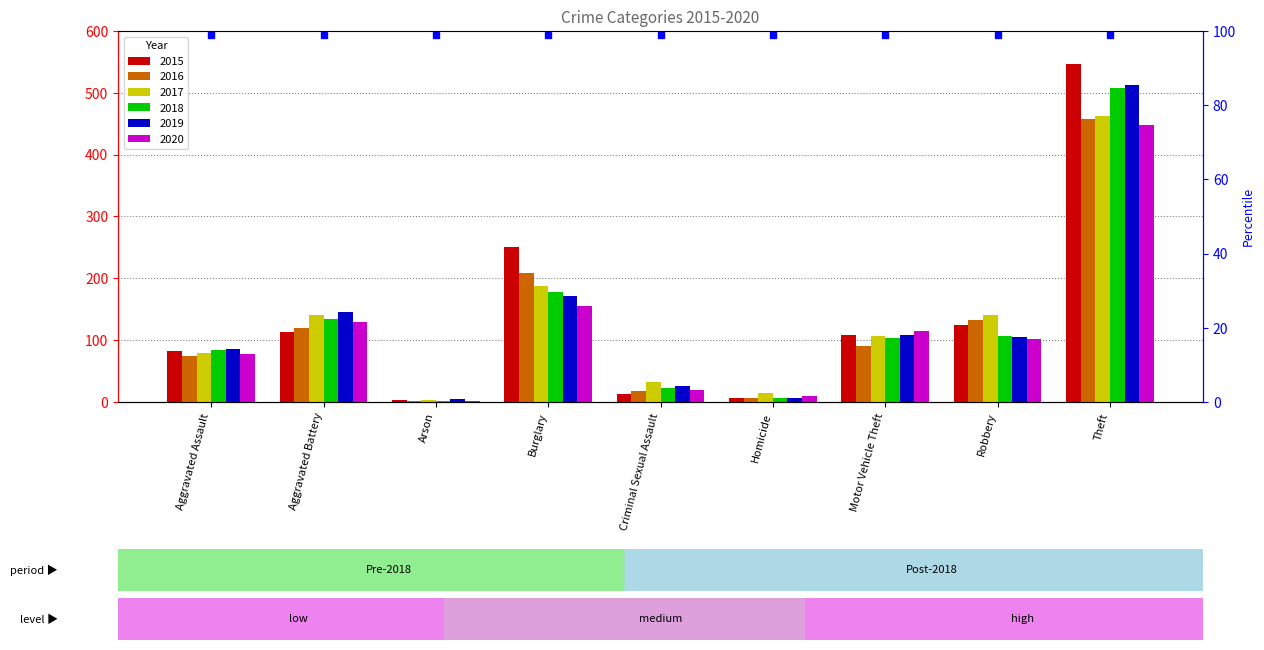

What is the label of the 3rd bar from the right?

Motor Vehicle Theft